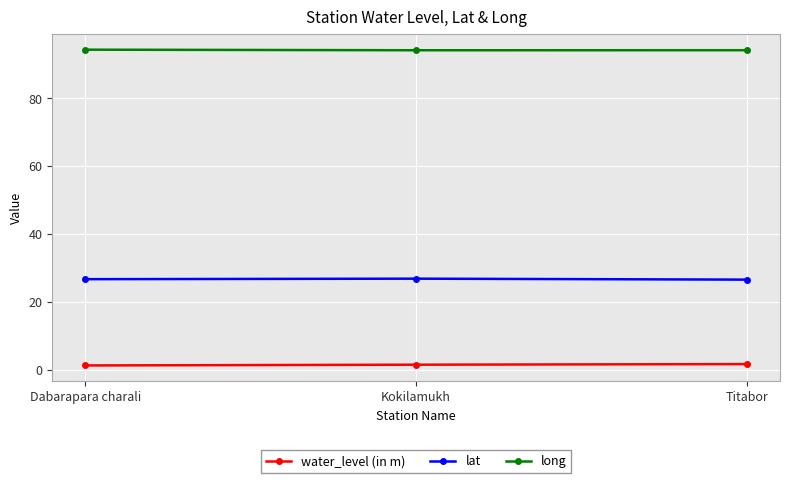

Which series has the largest total across all categories?

long